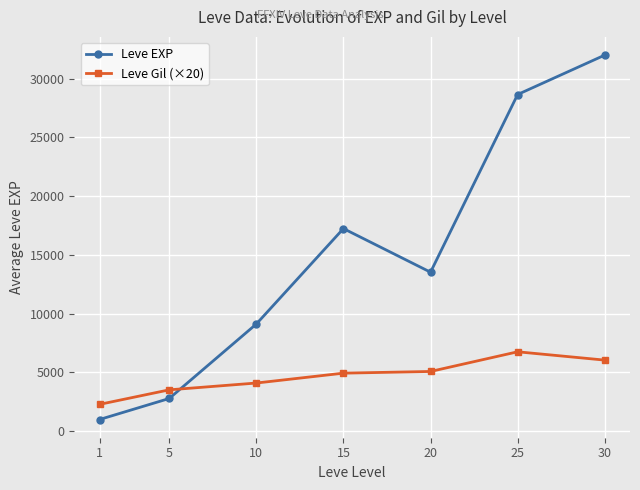

Which label corresponds to the largest value in the chart?

30